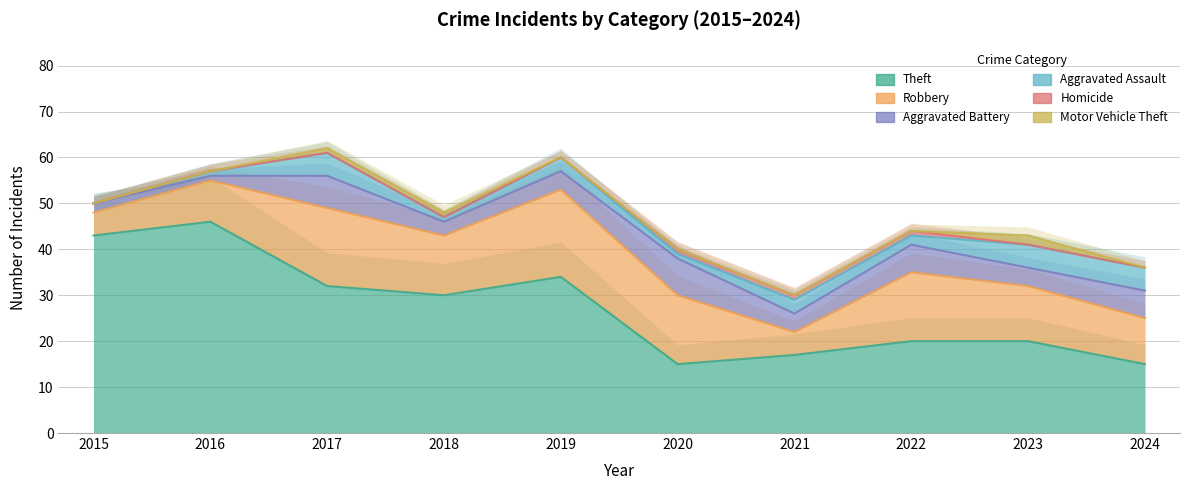

What is the total value across all series at 2024?

36